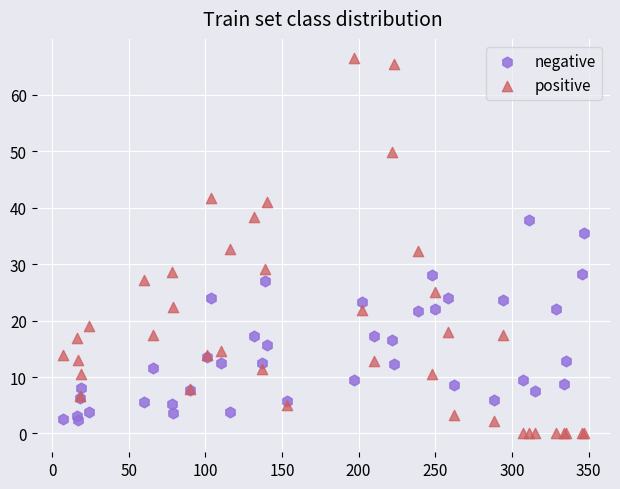

What are all the series names shown in the legend?

negative, positive